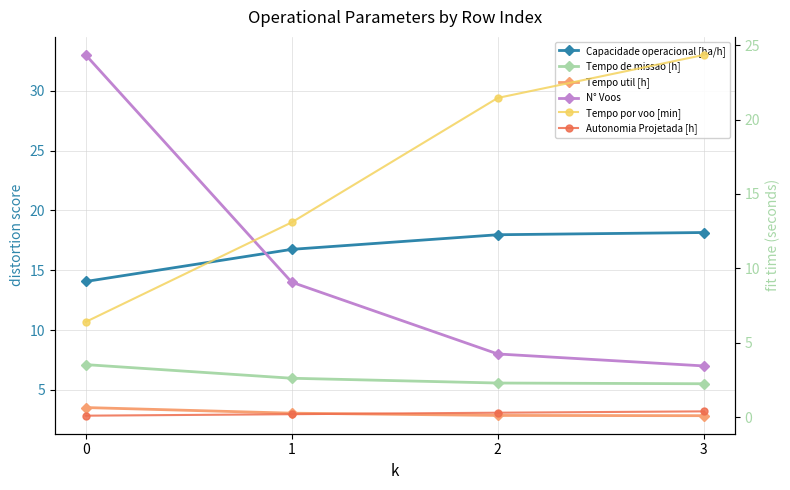

What is the difference between the maximum and minimum values in the Tempo util [h] series?

0.7